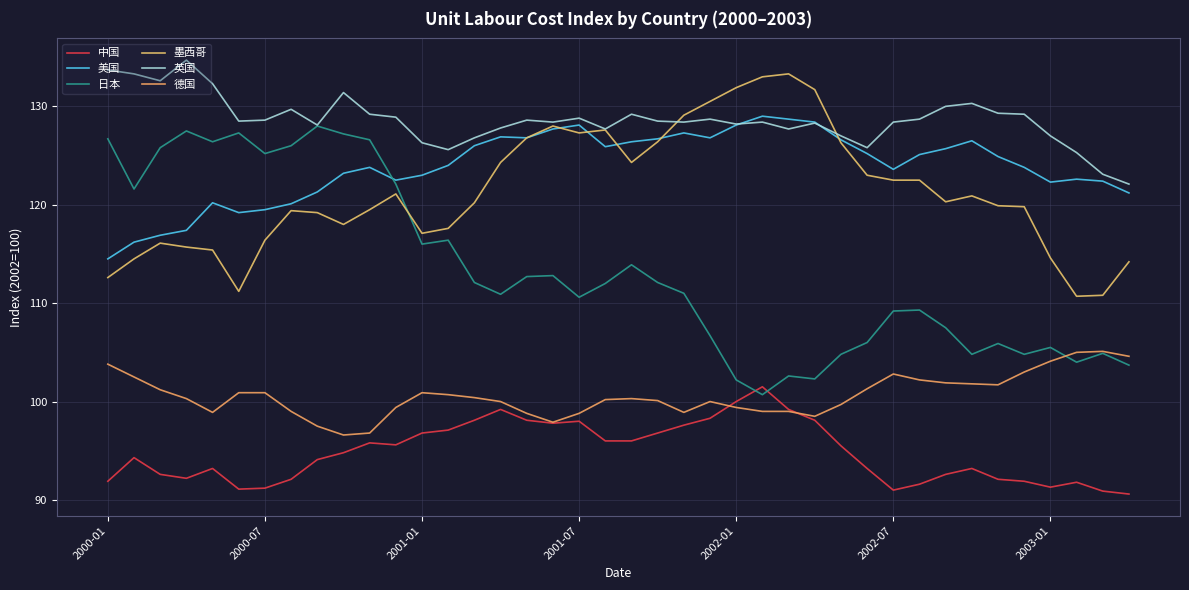

Where is the first local maximum for 德国?

2001-01